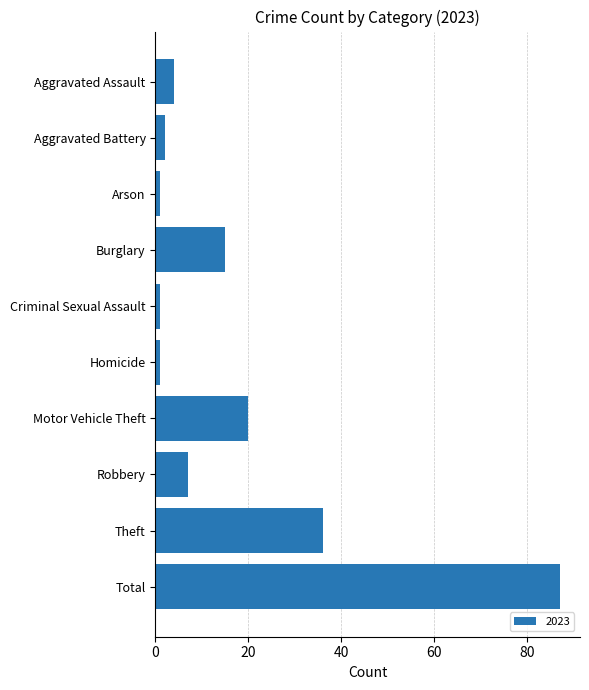

True or false: the data shows 7 at Robbery.

True